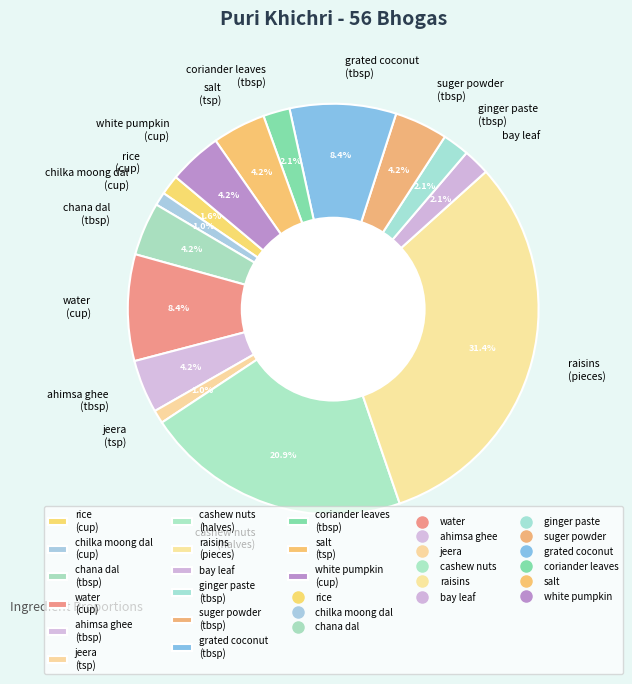

What percentage is the coriander leaves slice, to the nearest percent?

2%